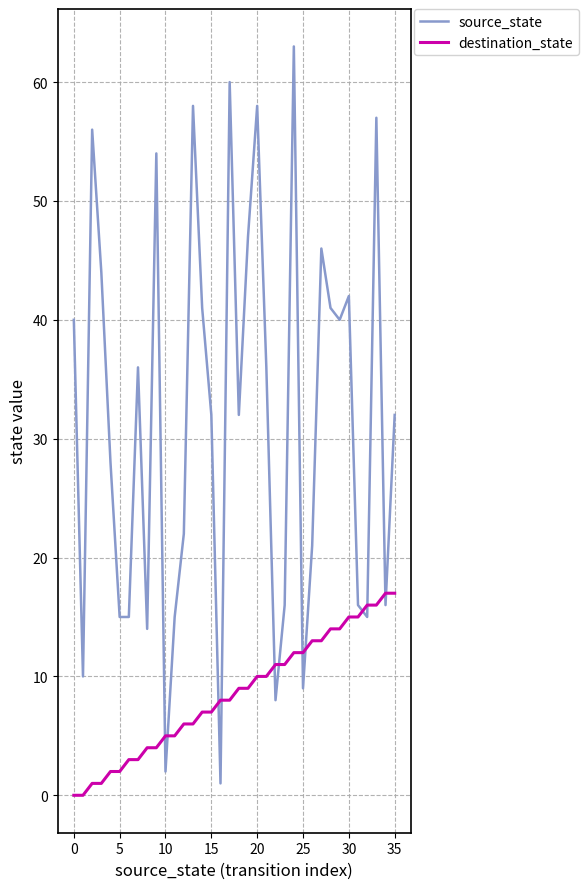

Rank the series by their maximum value, from highest to lowest.

source_state, destination_state